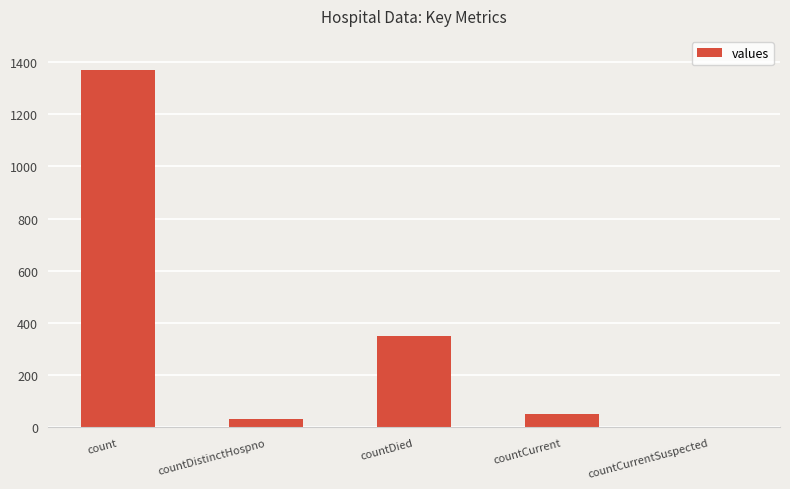

What is the sum of the values at countDied and countDistinctHospno?

382